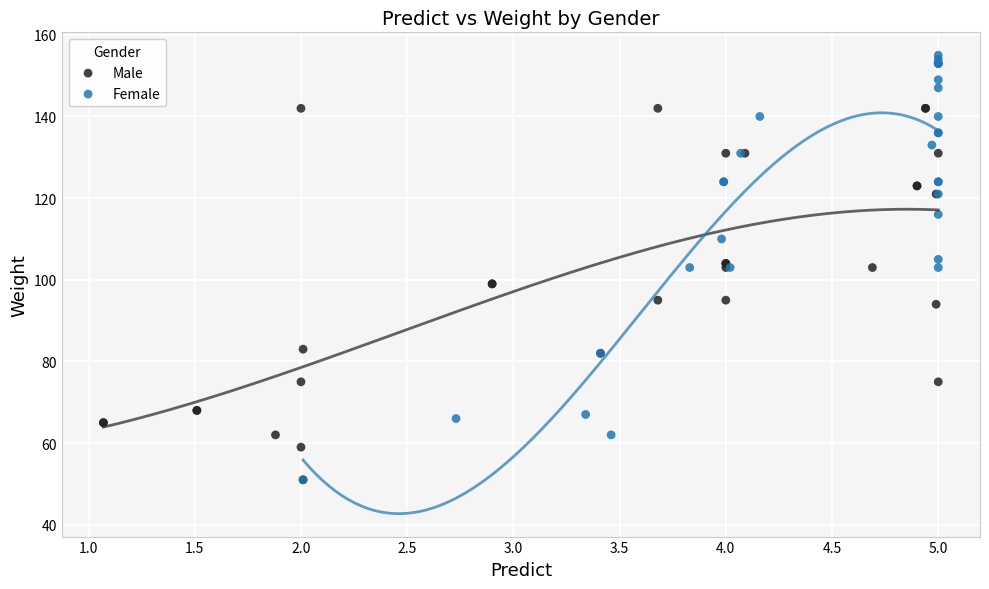

Which series reaches the maximum Y coordinate?

Female